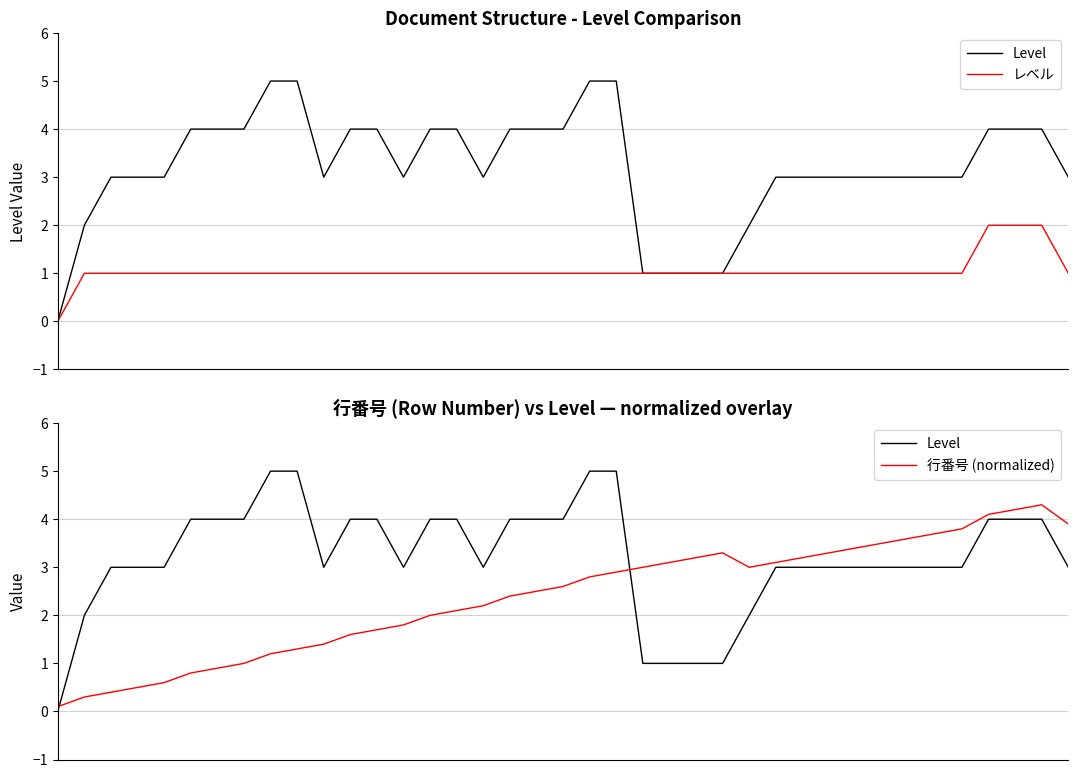

What is the sum of all レベル values?

41.0